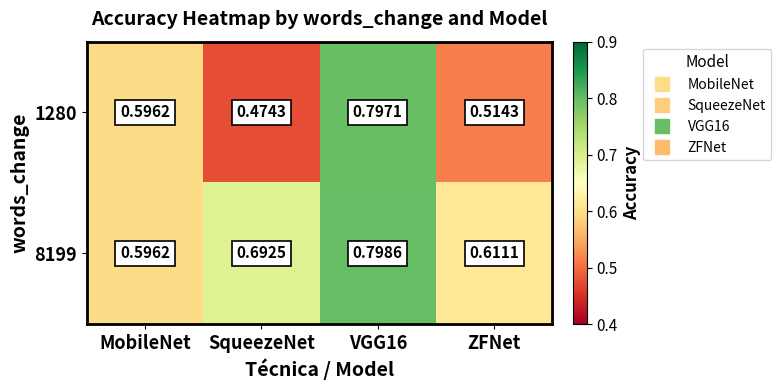

Which label corresponds to the smallest value in the chart?

SqueezeNet